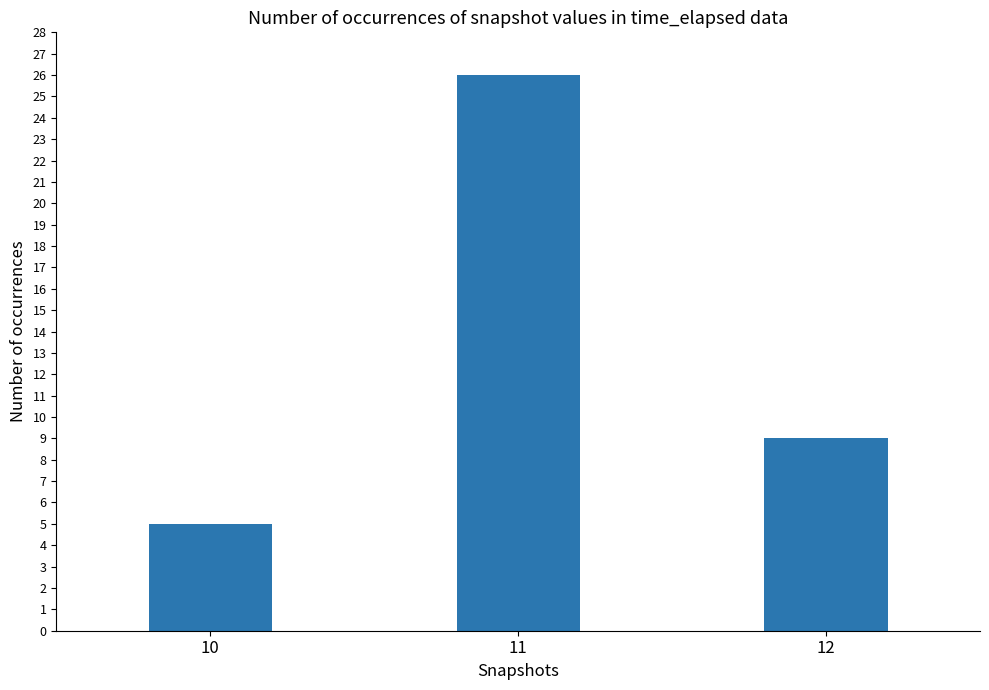

True or false: the data shows 16 at 12.

False